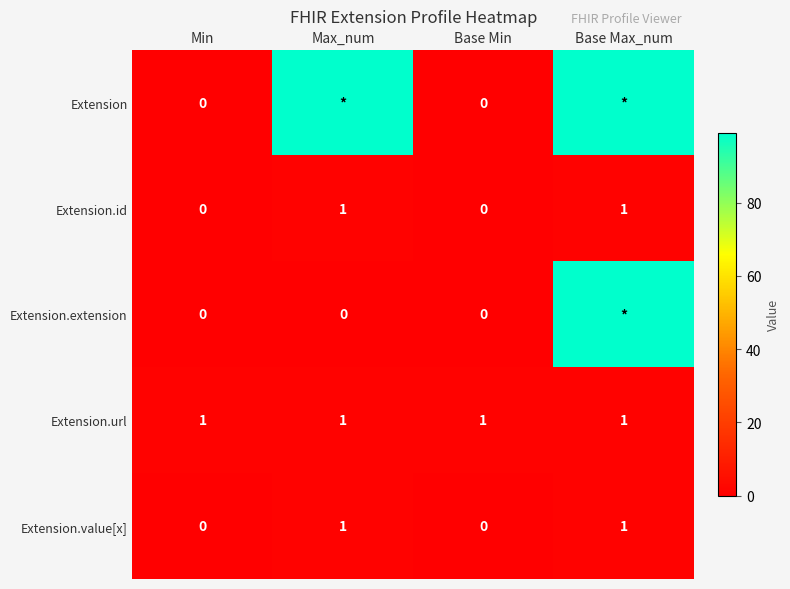

What is the spread (max minus min) of values at Base Max_num?

98